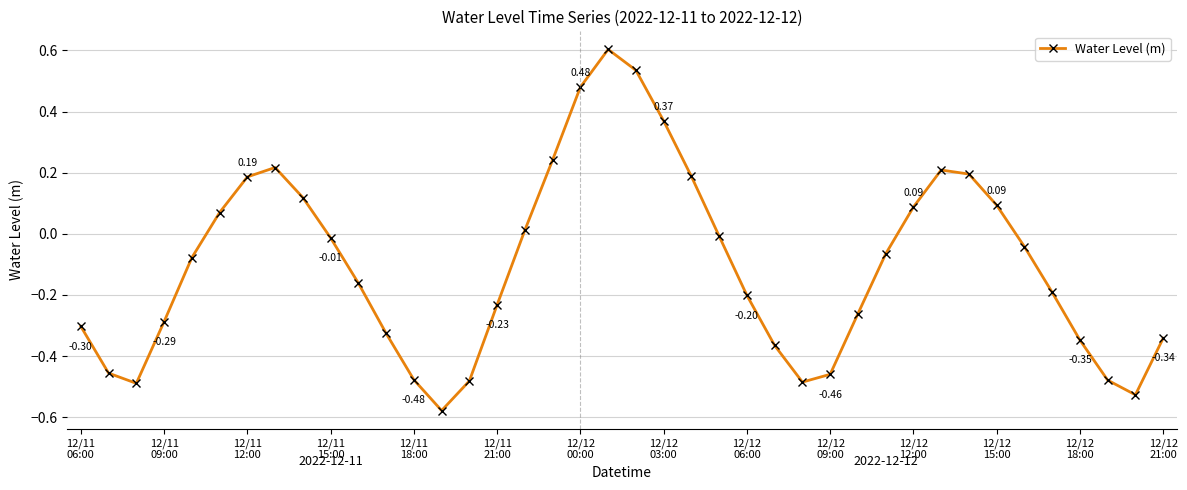

What is the difference between the maximum and minimum values?

1.2